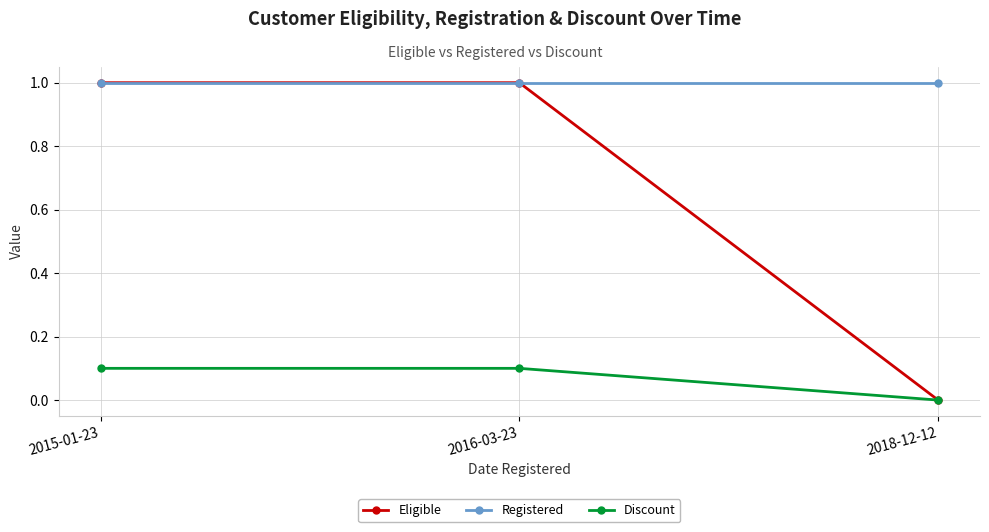

Reading right to left, what are all the values shown in this chart?

Eligible: 0.0	1.0	1.0
Registered: 1.0	1.0	1.0
Discount: 0.0	0.1	0.1